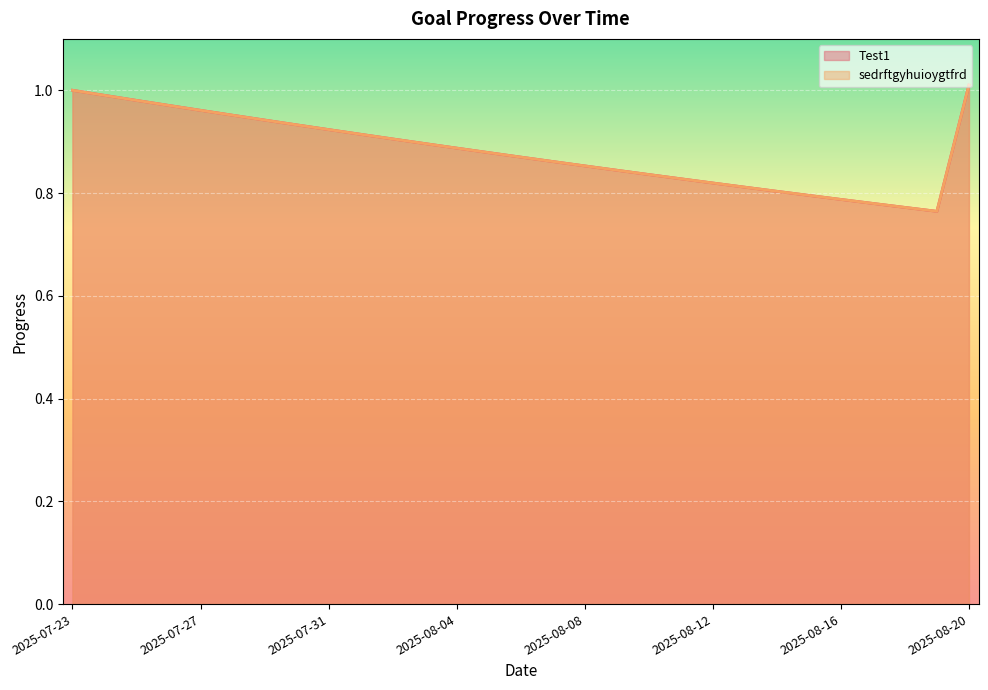

In sedrftgyhuioygtfrd, how many points are lower than both neighbors (excluding endpoints)?

1